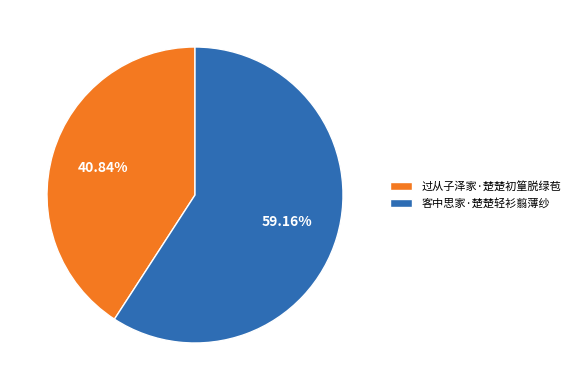

The 过从子泽家·楚楚初篁脱绿苞 slice represents 55% of the pie. True or false?

False